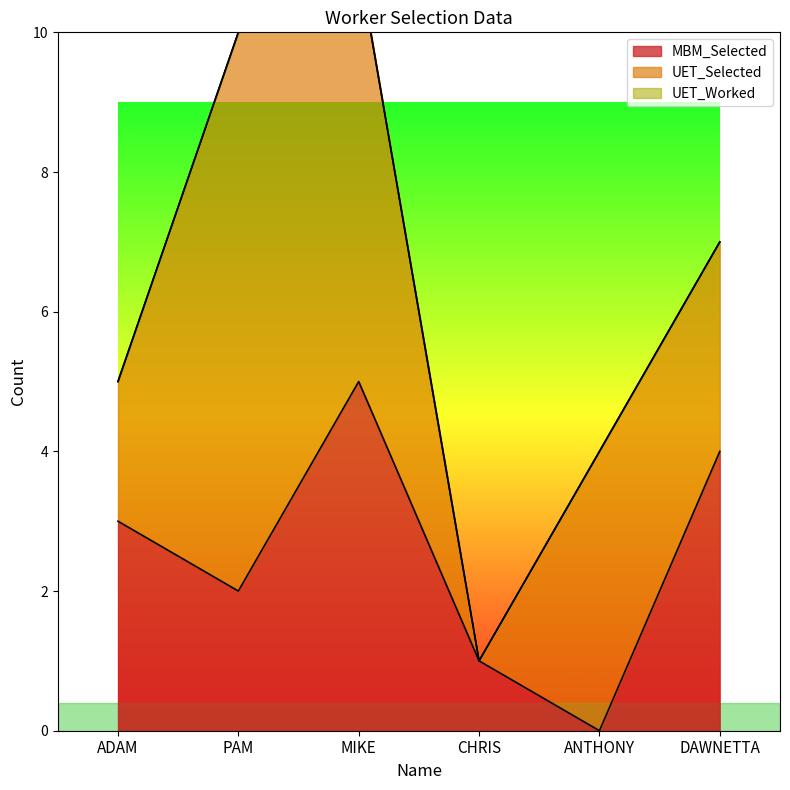

True or false: UET_Worked has a value of 0 at CHRIS.

True